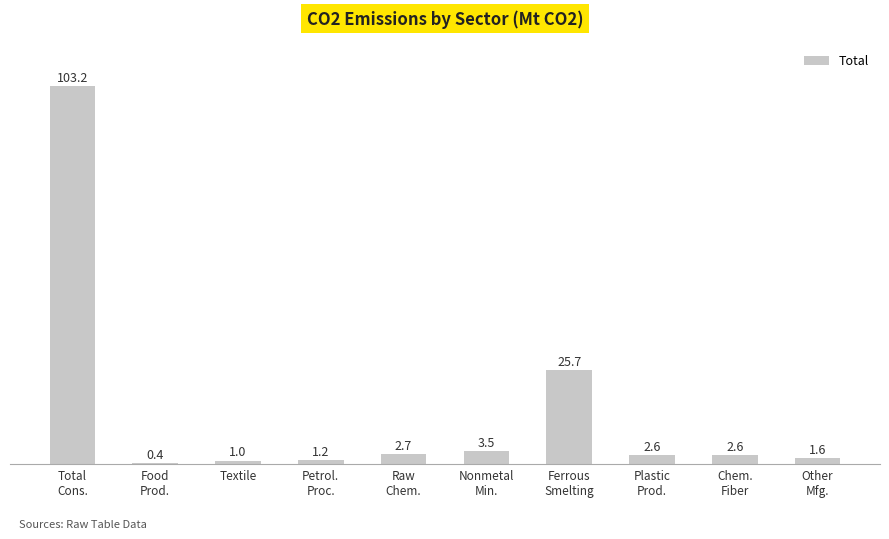

Is it true that the value at Textile is 1.0?

True